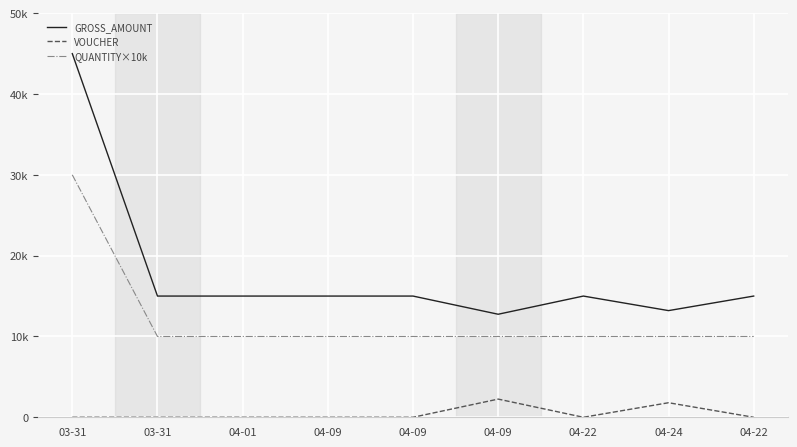

What is the sum of all VOUCHER values?

4050